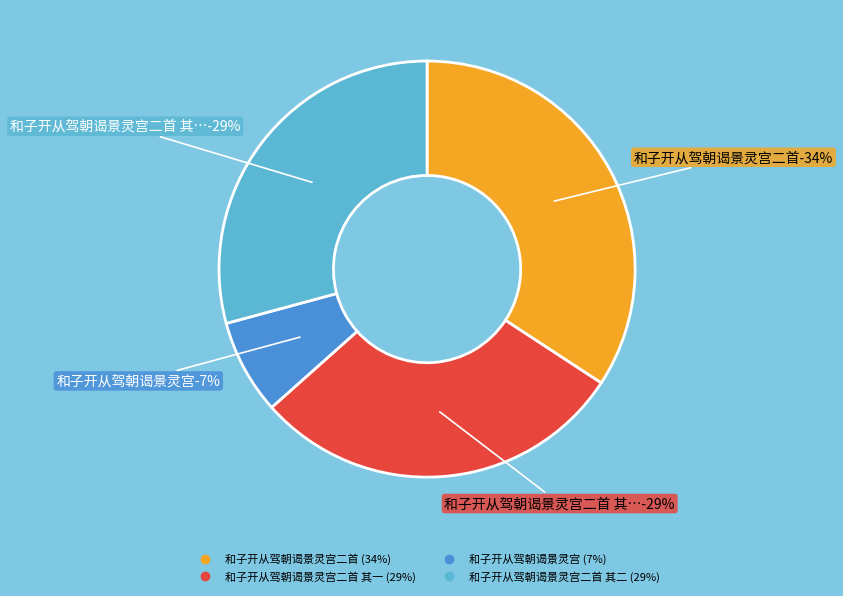

Count the number of slices in the pie.

4